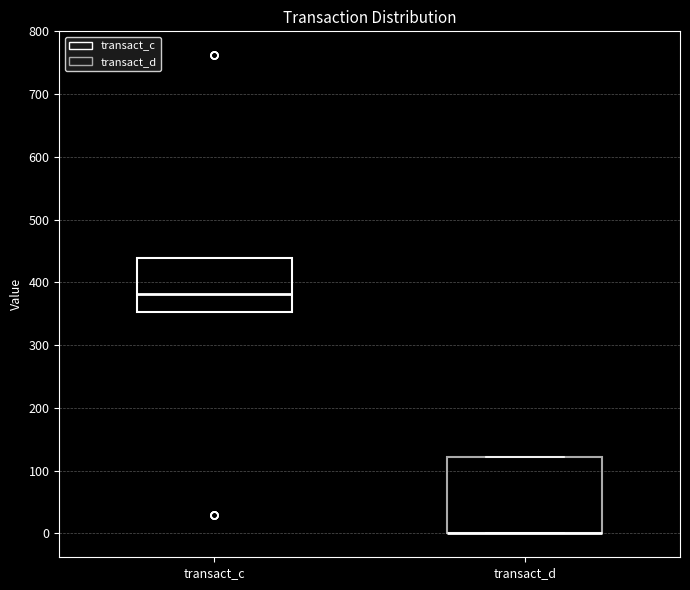

Reading left to right, transcribe this box plot: for each box, give where its median line is, the range the box spans, and where its two whiskers end, as read against the y-axis. The values are not printed on the chart, so give them approximately, as read against the axis.

transact_c: median 380, box 350 to 440, whiskers 350 to 440
transact_d: median 0 (drawn on the box's lower edge), box 0 to 120, whiskers 0 to 120